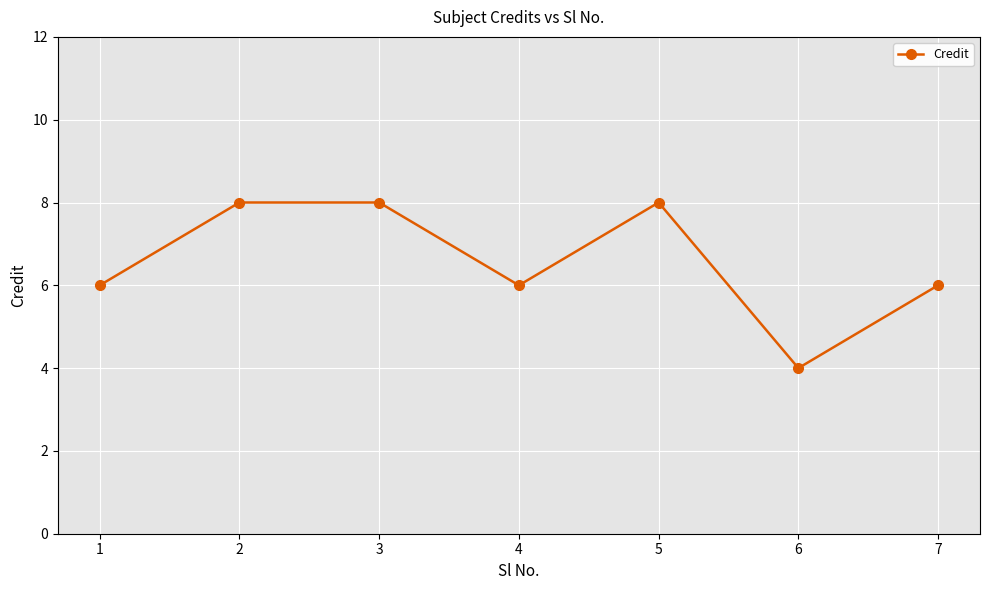

What is the value of the 5th point from the left?

8